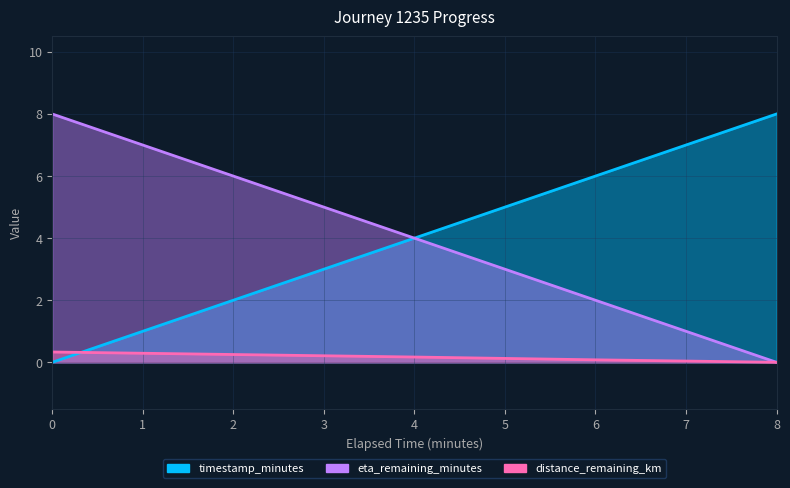

Does the chart display data point markers on the line(s)?

No